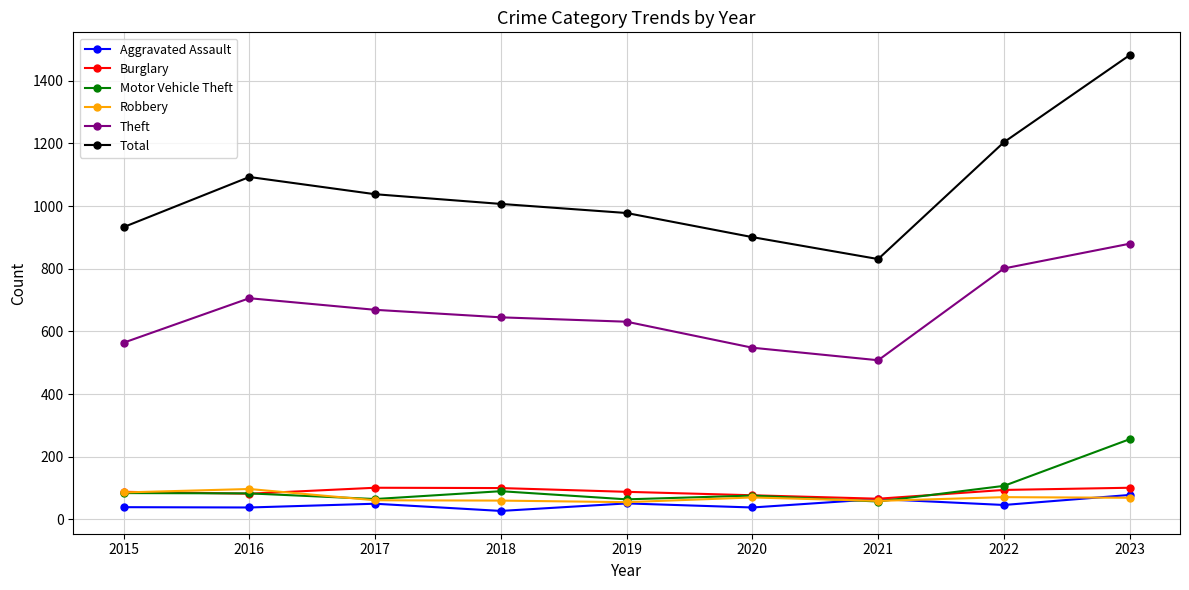

How many lines are shown in the chart?

6